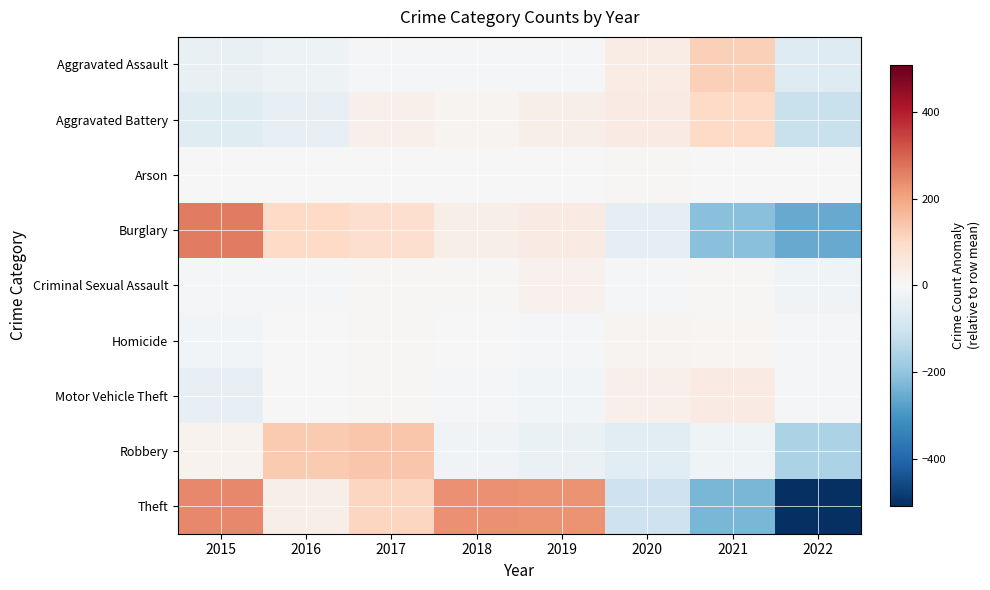

How many data points does each series have?

8